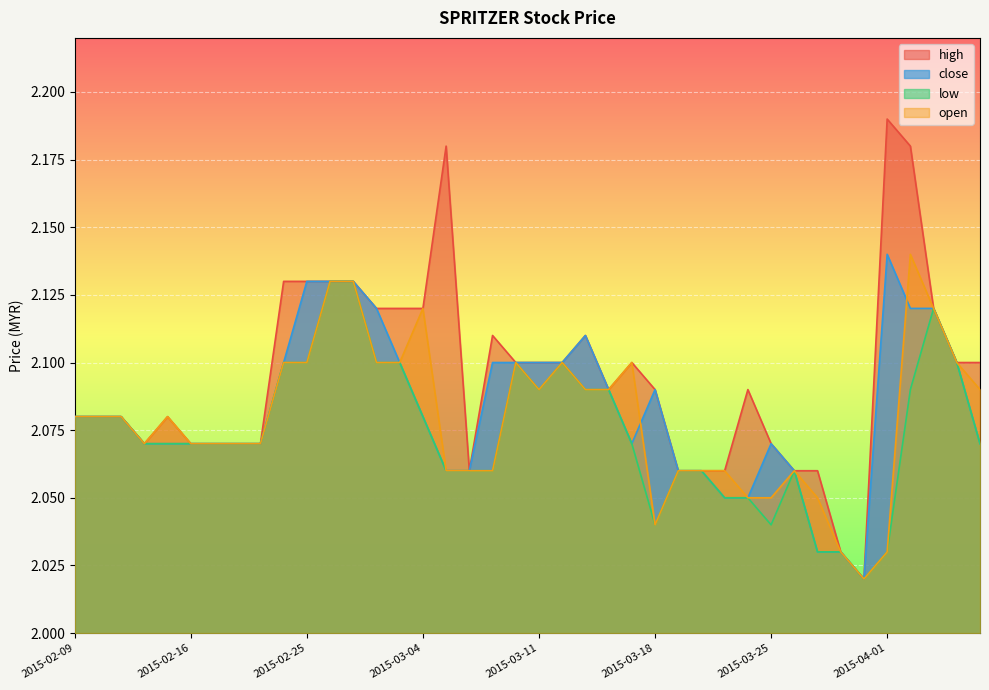

Does the chart display data point markers on the line(s)?

No